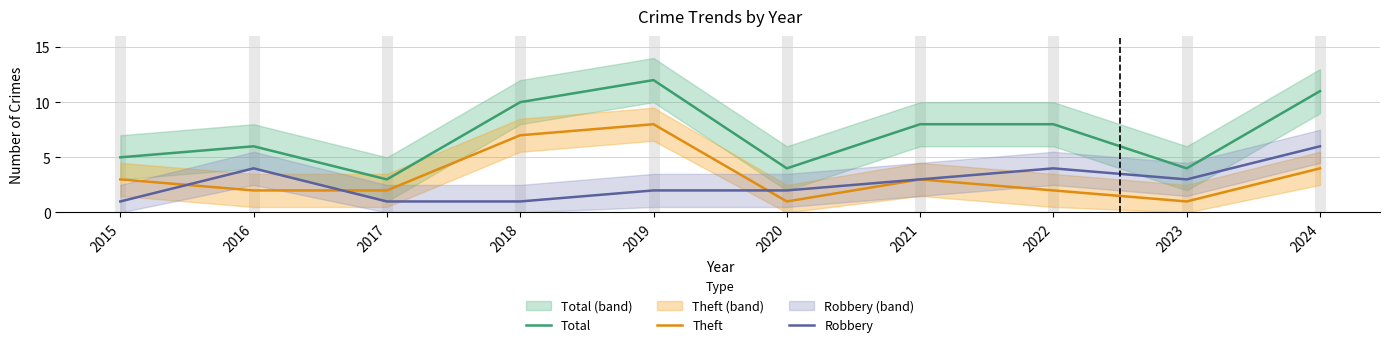

What is the difference between the highest and lowest values at 2015?

4